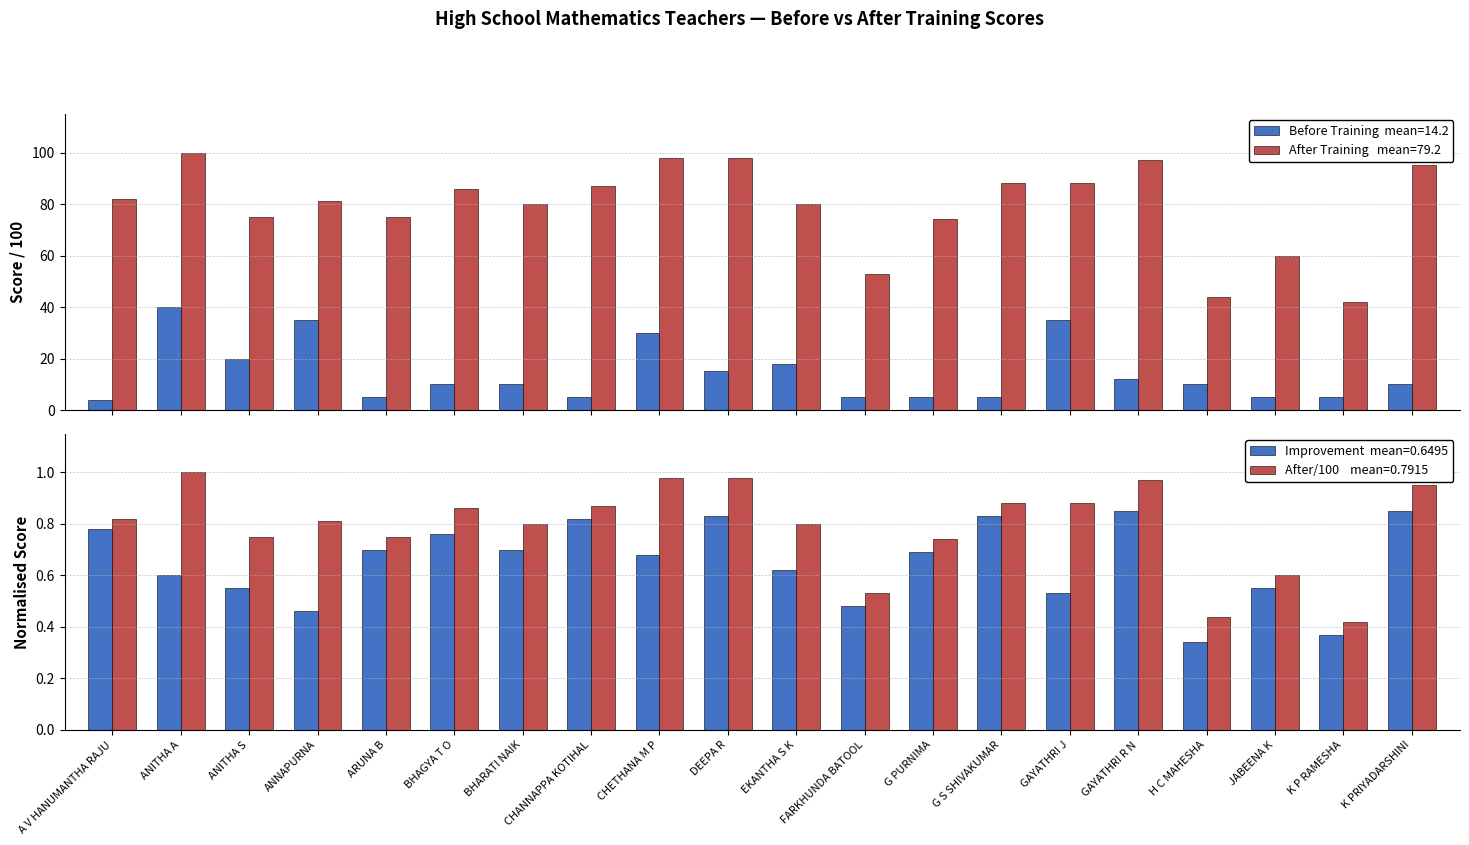

What is the difference between the second highest and minimum values in the Improvement (After-Before)/100 series?

0.5